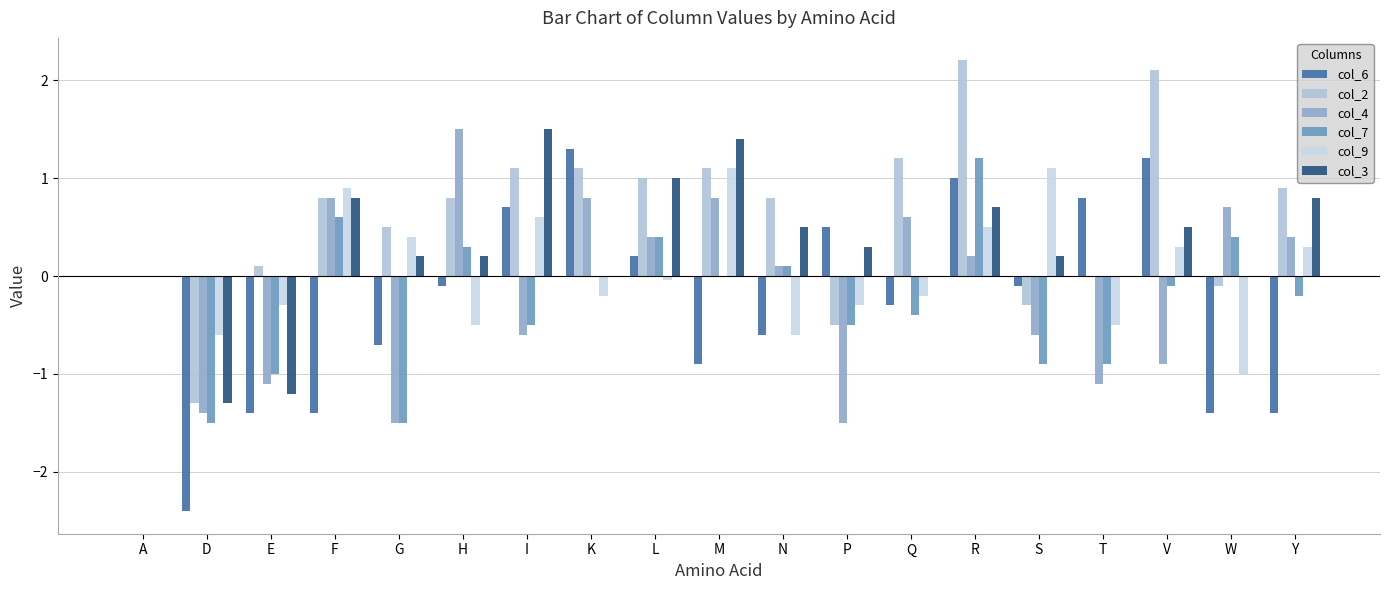

Which series has the widest spread of values?

col_6